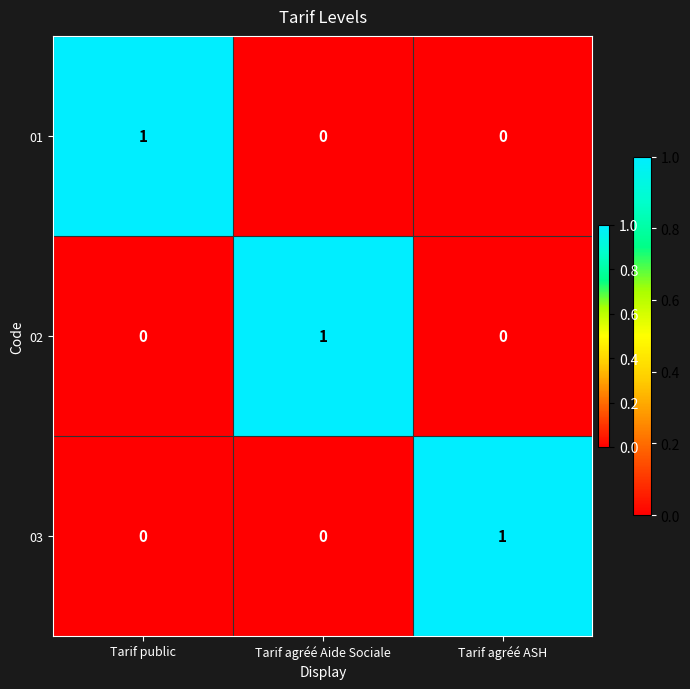

At how many categories does at least one series exceed 0?

3